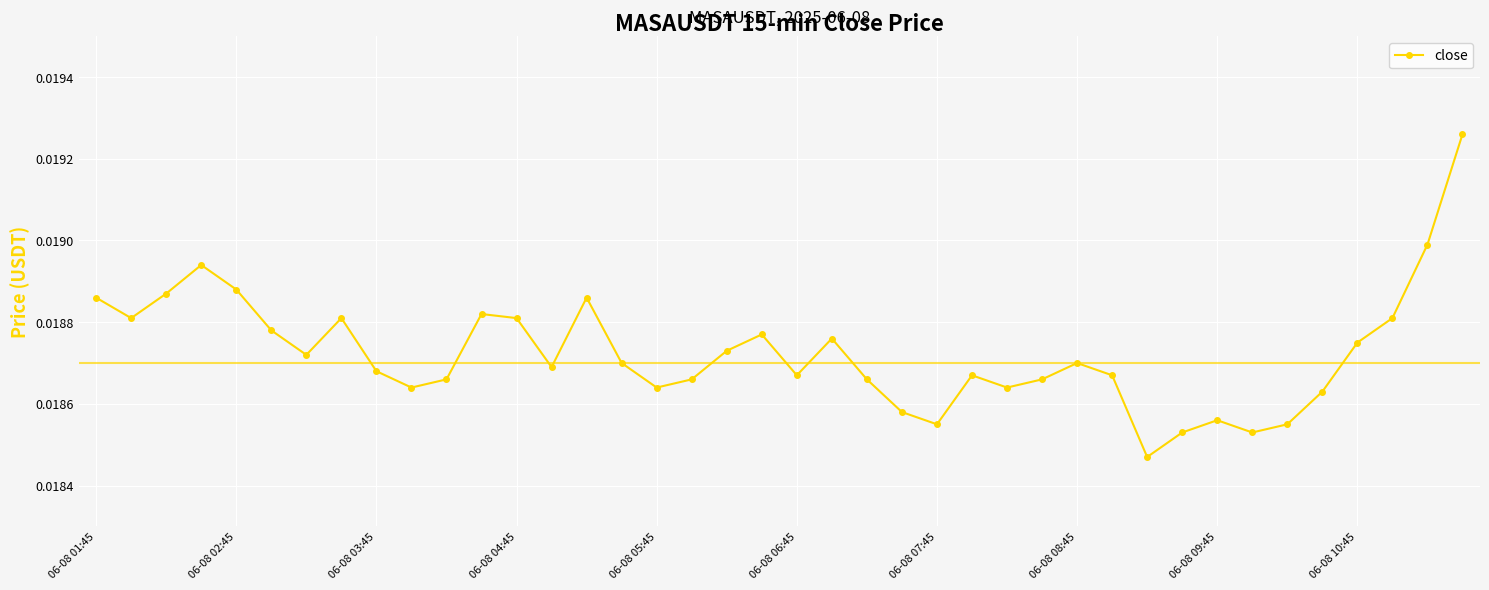

How many interior local peaks (higher than both neighbors) does the data have?

9